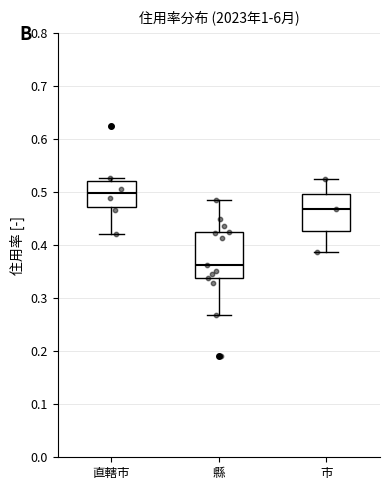

Which box is the tallest, from its lower edge to its upper edge?

縣